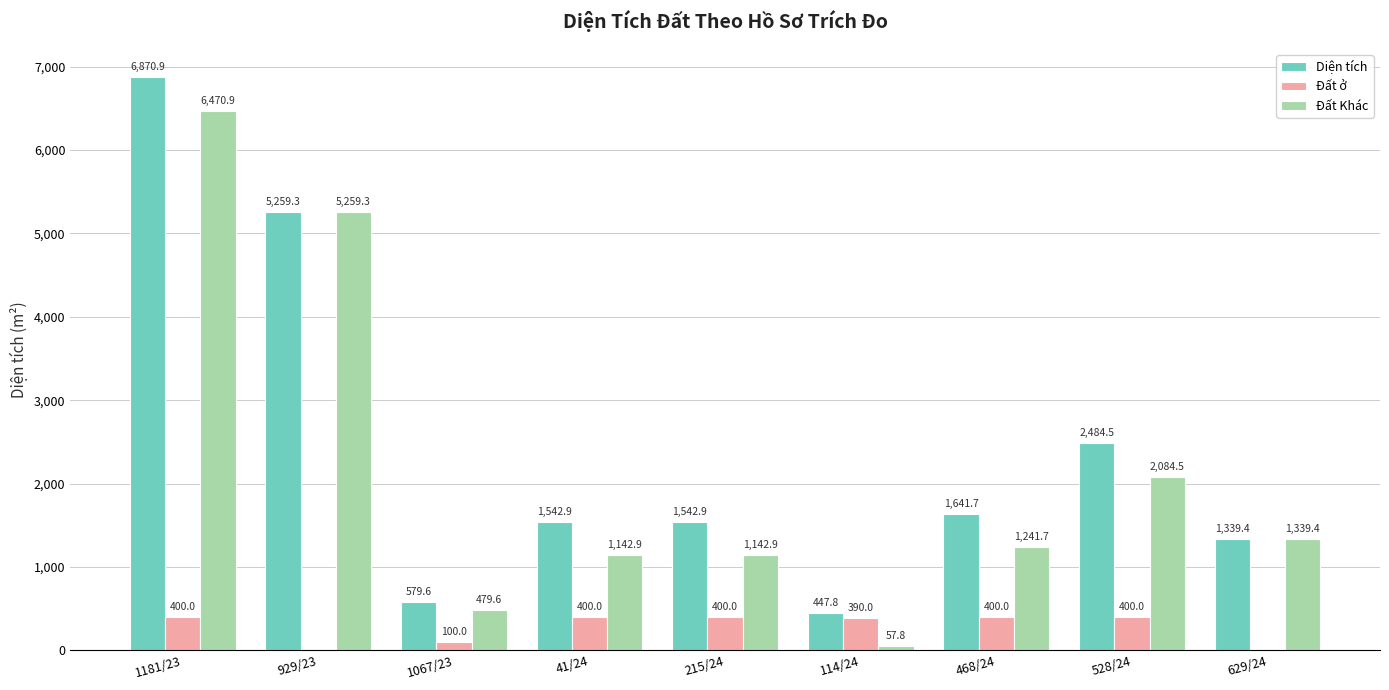

The Đất Khác series shows 558.1 at 215/24. True or false?

False